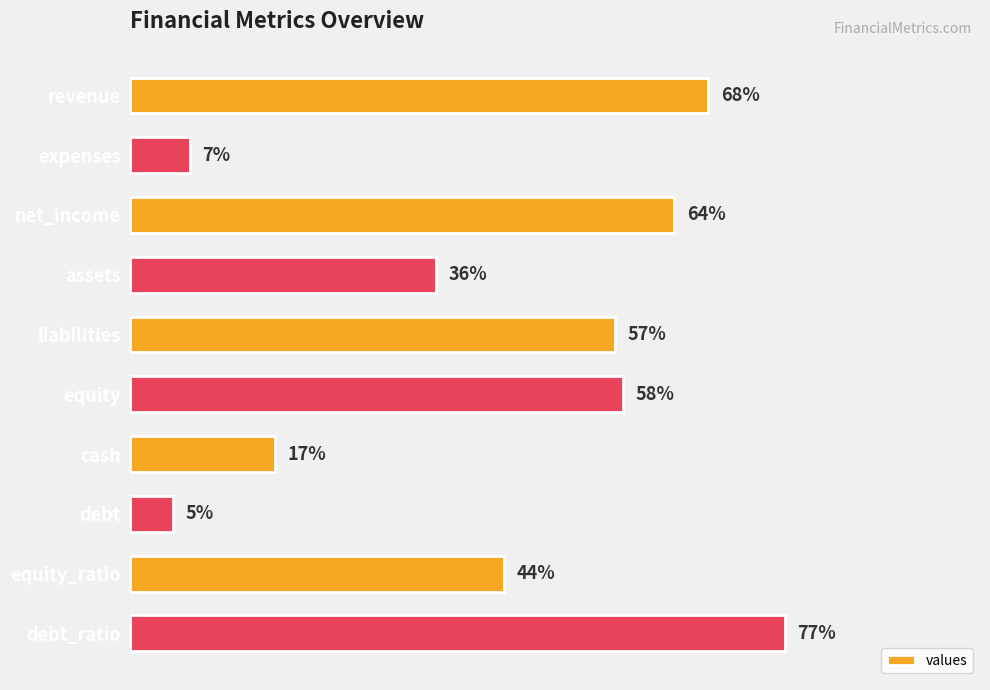

List the labels in order of value, smallest first.

debt, expenses, cash, assets, equity_ratio, liabilities, equity, net_income, revenue, debt_ratio